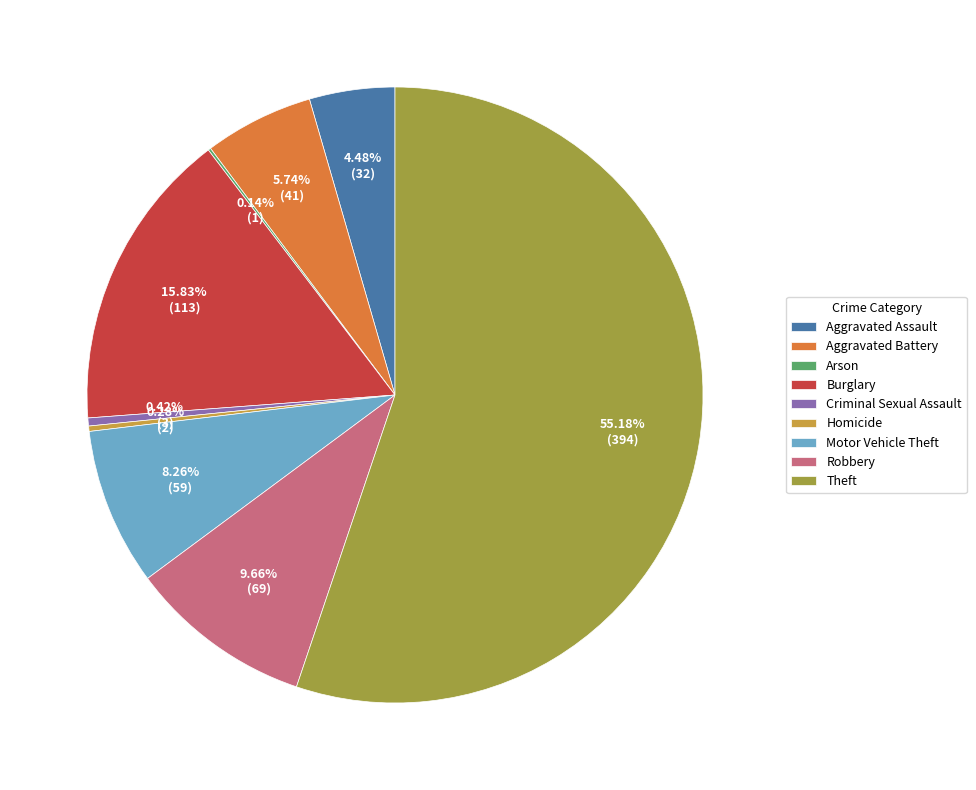

Is Theft the majority of the pie?

Yes